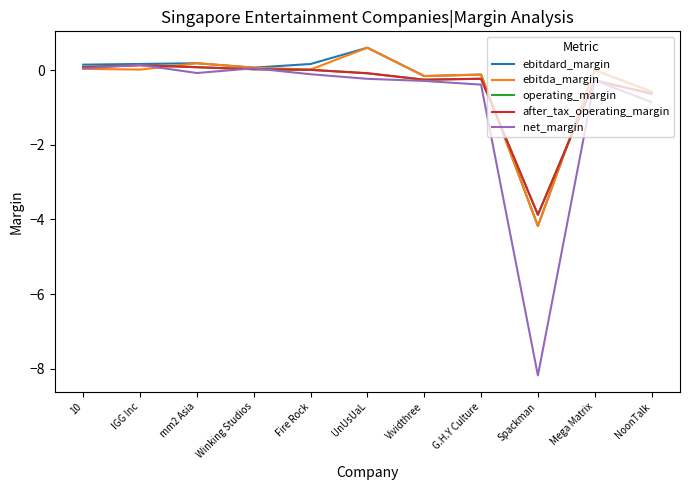

Is it true that ebitdard_margin equals -0.6 at NoonTalk?

True